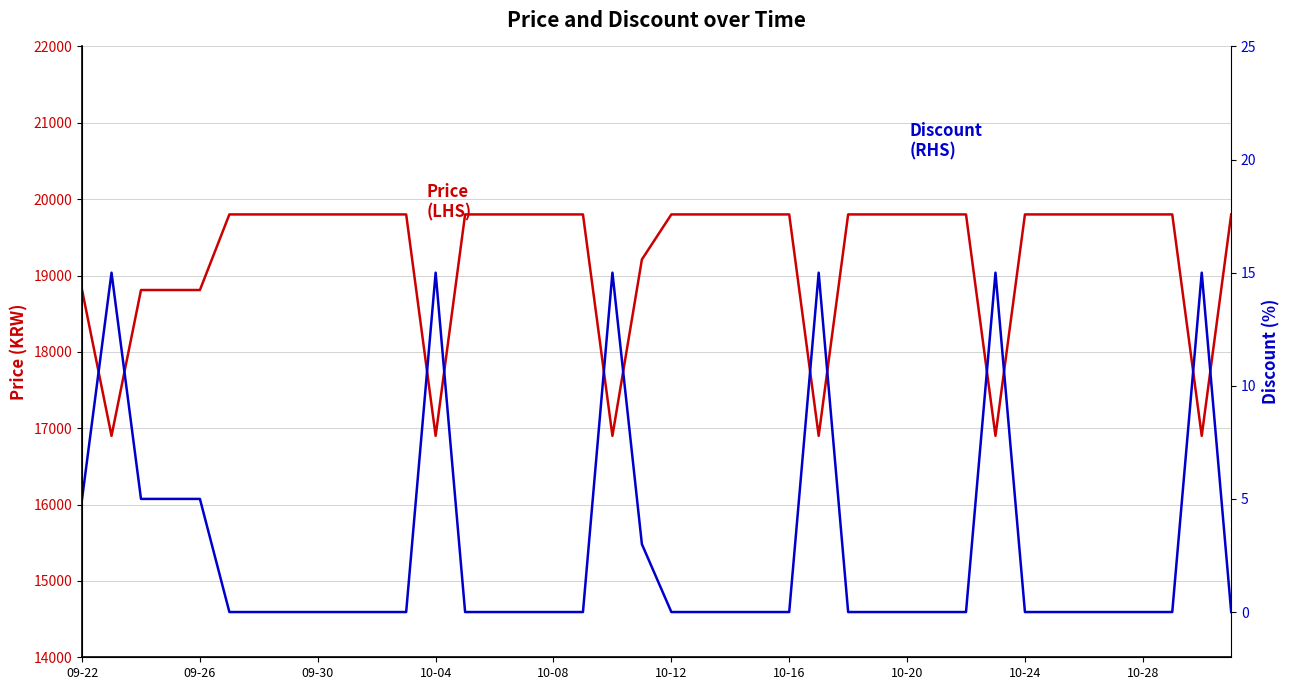

What position from the left is 10-16?

25